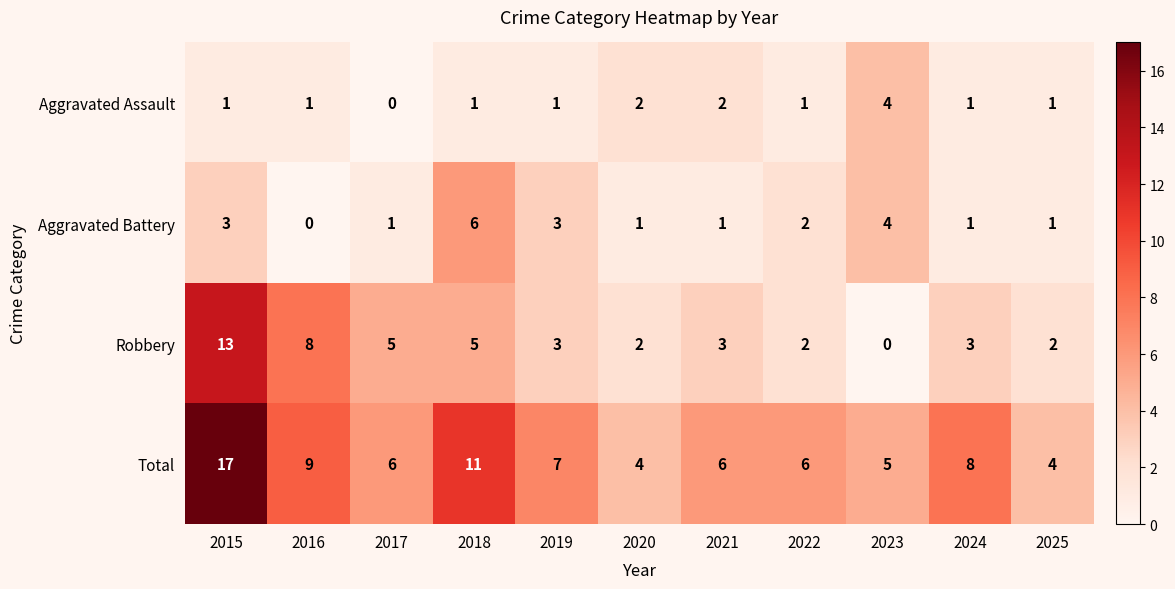

What is the sum of all Total values?

83